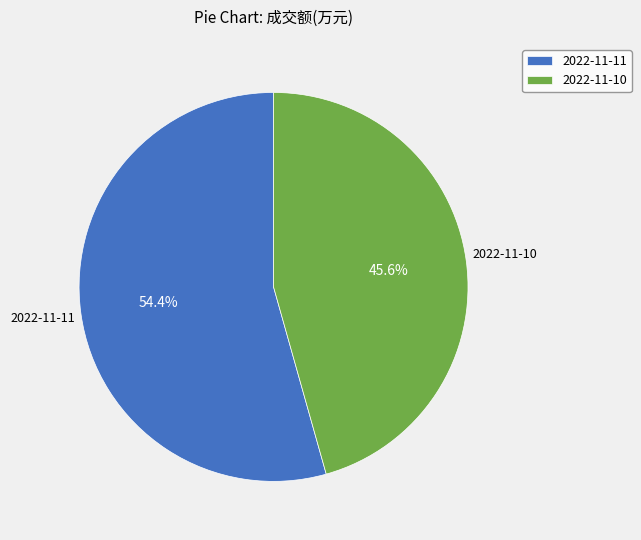

Rank the categories by value from highest to lowest.

2022-11-11, 2022-11-10